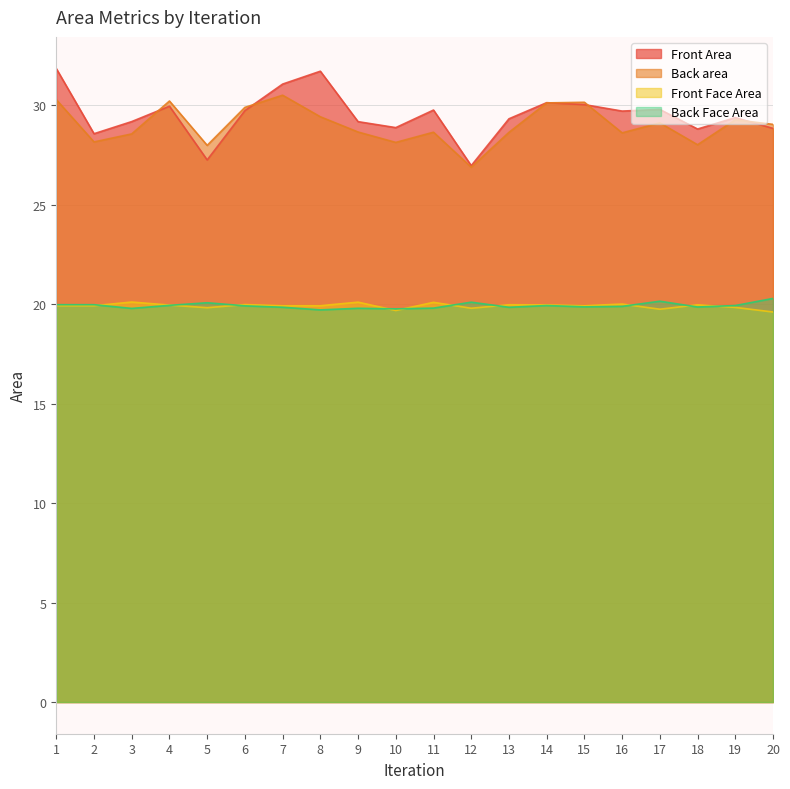

Which label corresponds to the largest value in the chart?

1